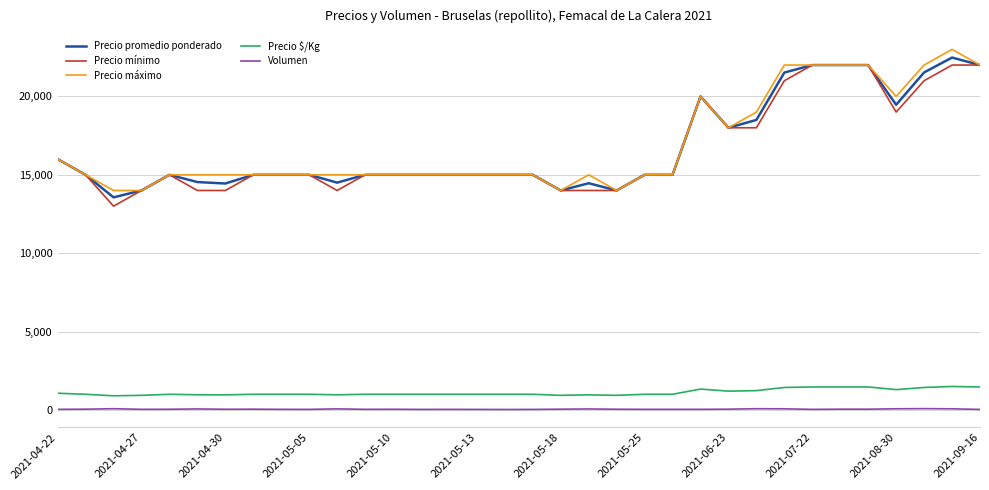

True or false: Volumen and Precio $/Kg cross at least once.

False